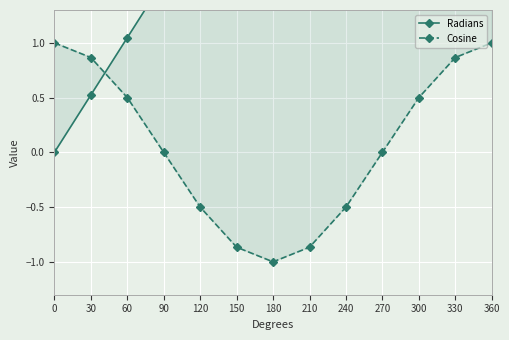

Reading left to right, extract all data points from this chart.

Radians: 0.0	0.5	1.0	1.6	2.1	2.6	3.1	3.7	4.2	4.7	5.2	5.8	6.3
Cosine: 1.0	0.9	0.5	0.0	-0.5	-0.9	-1.0	-0.9	-0.5	-0.0	0.5	0.9	1.0